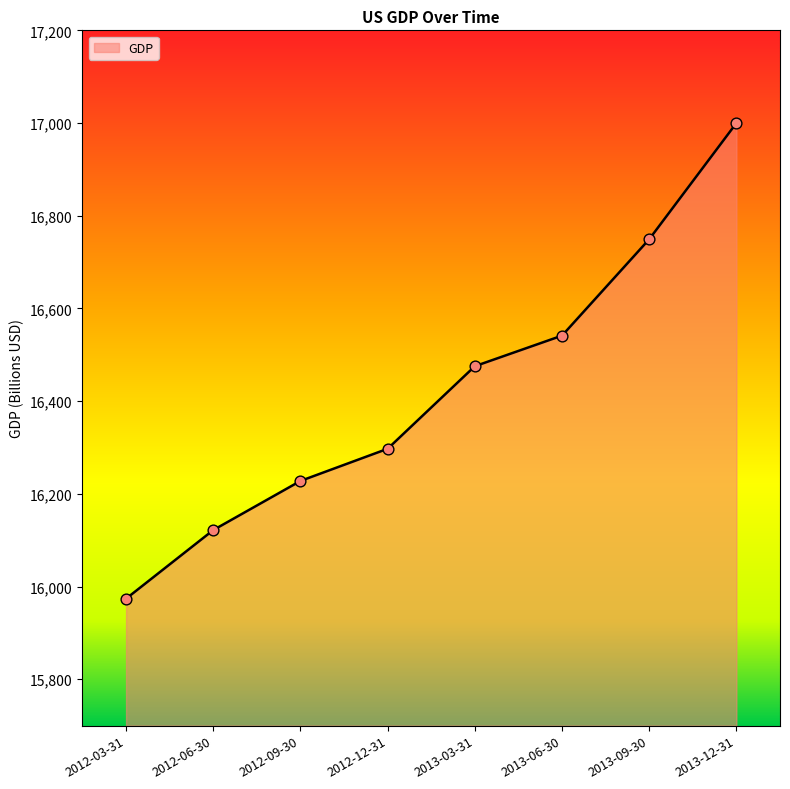

What is the change in value from 2012-06-30 to 2013-12-31?

+878.0